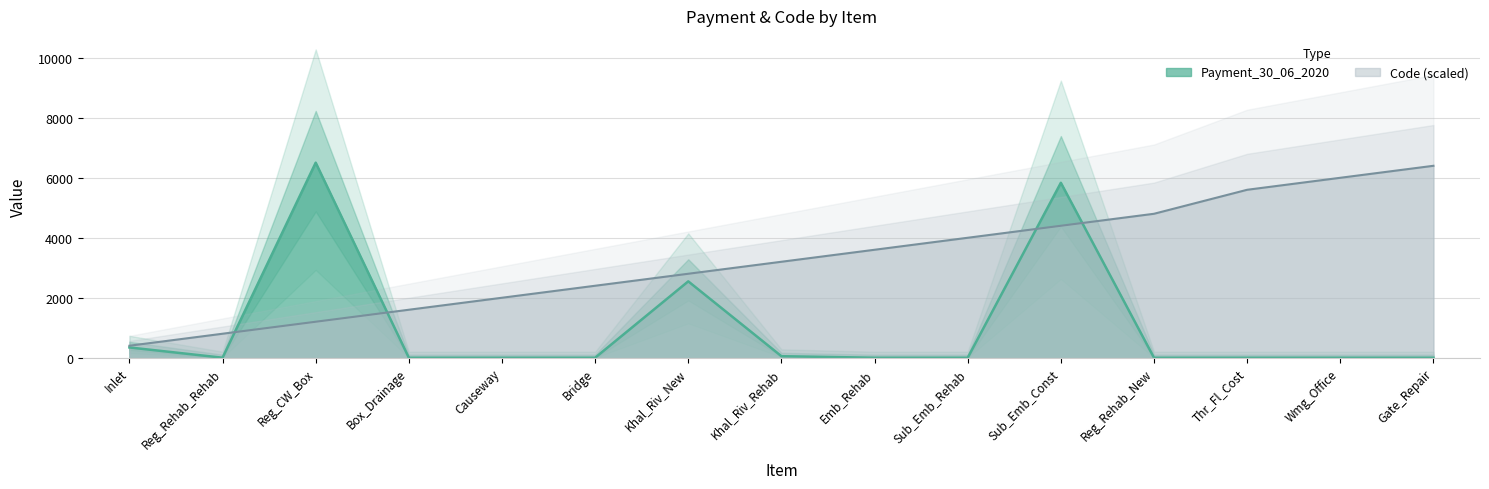

Reading right to left, what are all the values shown in this chart?

Payment_30_06_2020: 0.0	0.0	0.0	0.0	5833.0	0.0	0.0	51.1	2546.5	0.0	0.0	0.0	6504.0	0.9	342.8
Code: 6400.0	6000.0	5600.0	4800.0	4400.0	4000.0	3600.0	3200.0	2800.0	2400.0	2000.0	1600.0	1200.0	800.0	400.0